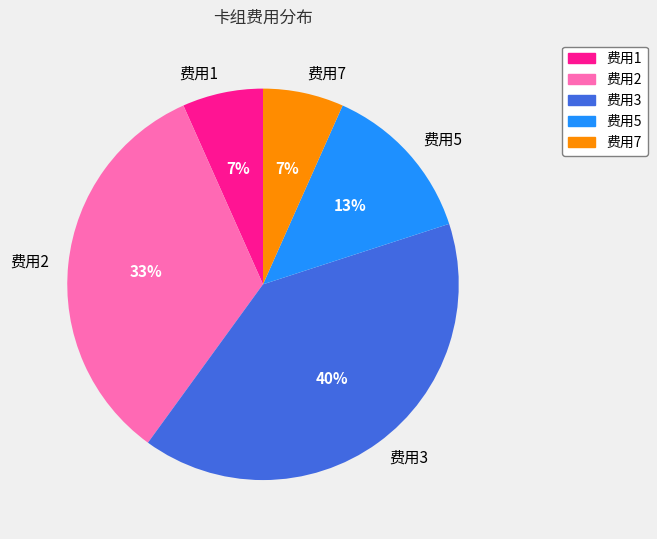

Is there any slice that represents more than half of the pie?

No